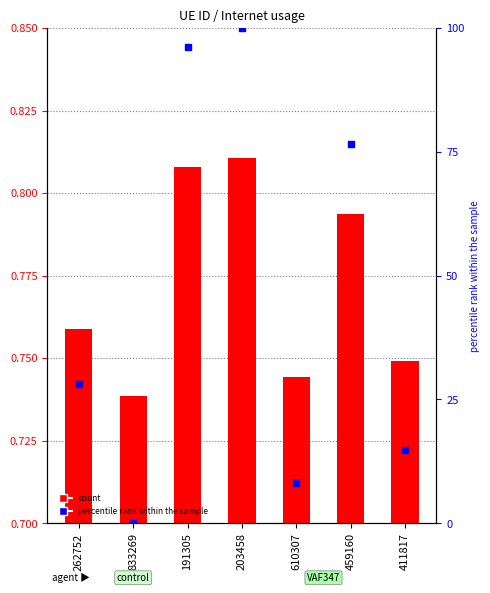

Which series has the largest total across all categories?

percentile rank within the sample